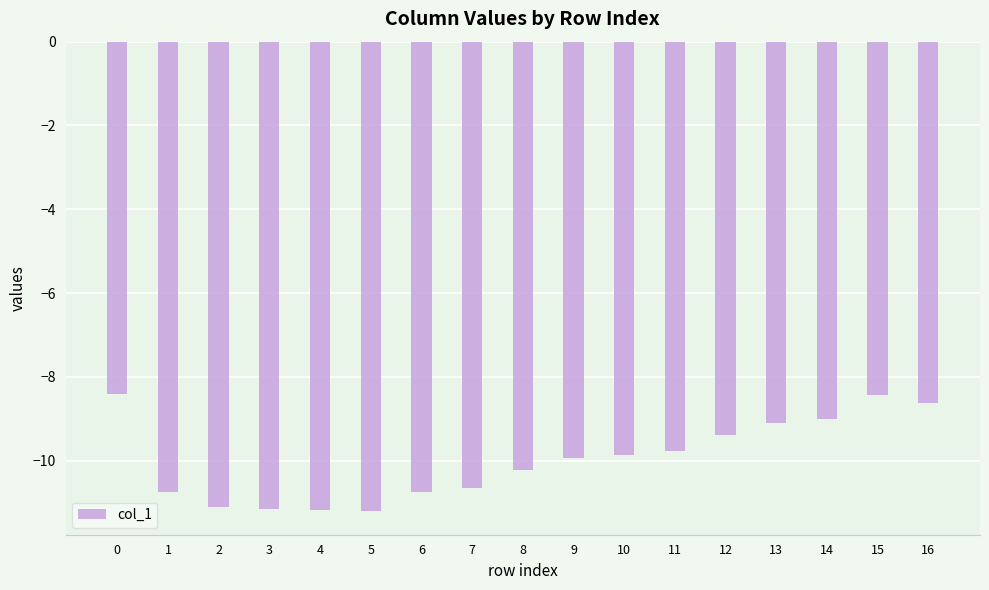

What is the value of the 16th bar from the left?

-8.4